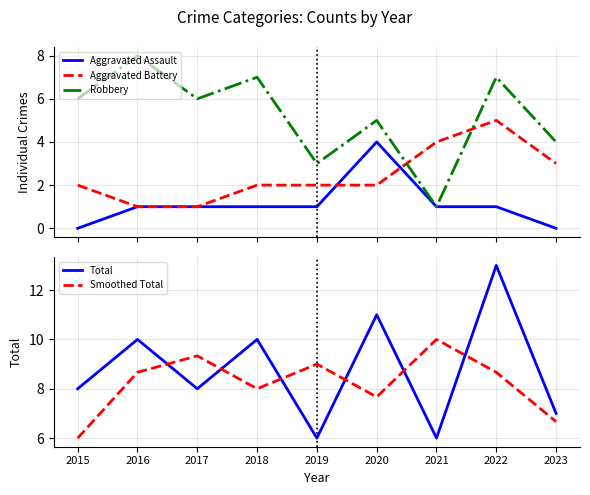

List the labels in order of Total value, largest first.

2022, 2020, 2016, 2018, 2015, 2017, 2023, 2019, 2021